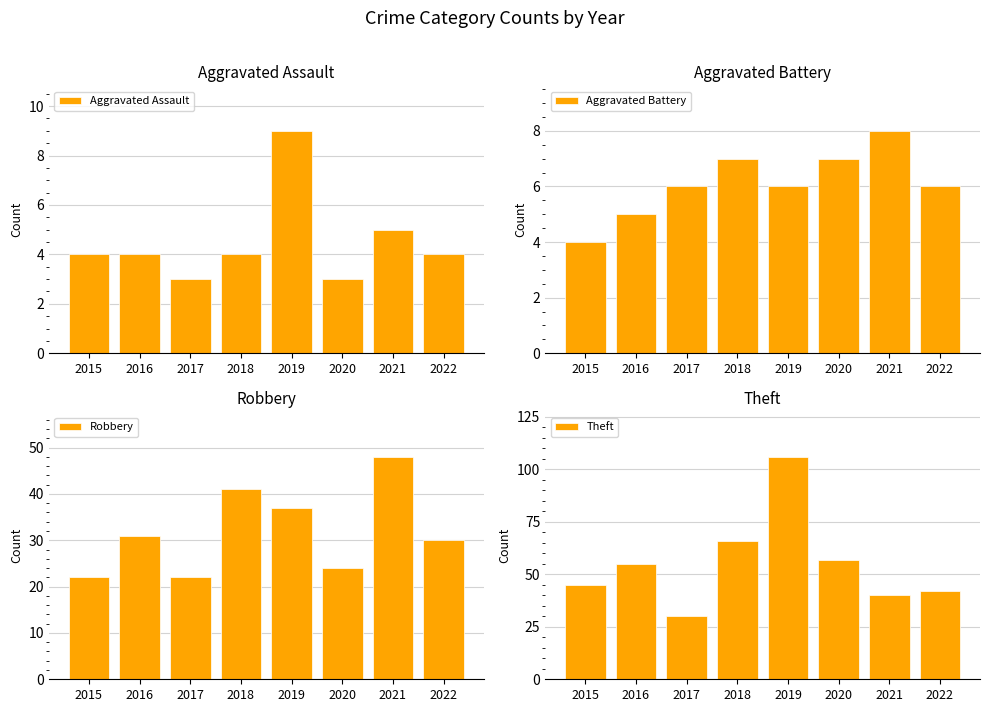

What are all the series names shown in the legend?

Aggravated Assault, Aggravated Battery, Robbery, Theft